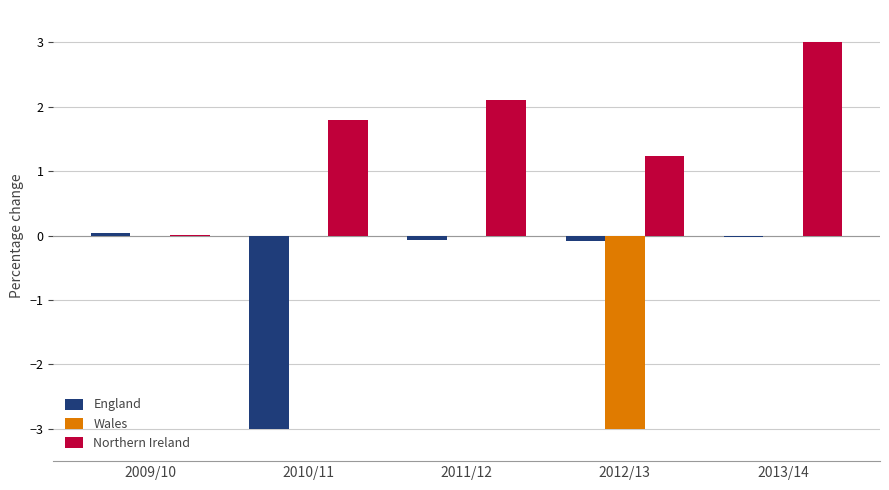

Is the value of Northern Ireland at 2013/14 greater than the value of Wales at 2009/10?

Yes